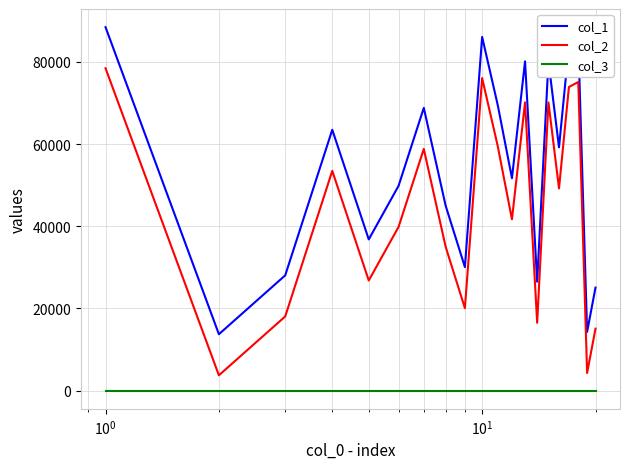

Rank the series by their maximum value, from lowest to highest.

col_3, col_2, col_1